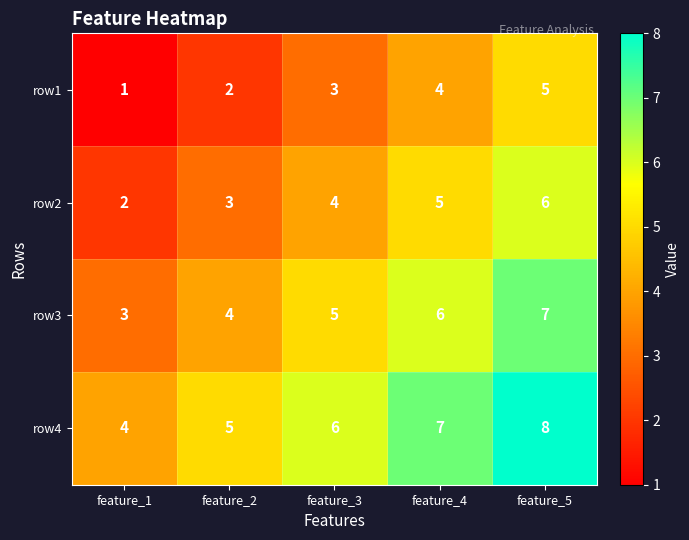

What is the spread (max minus min) of values at feature_4?

3